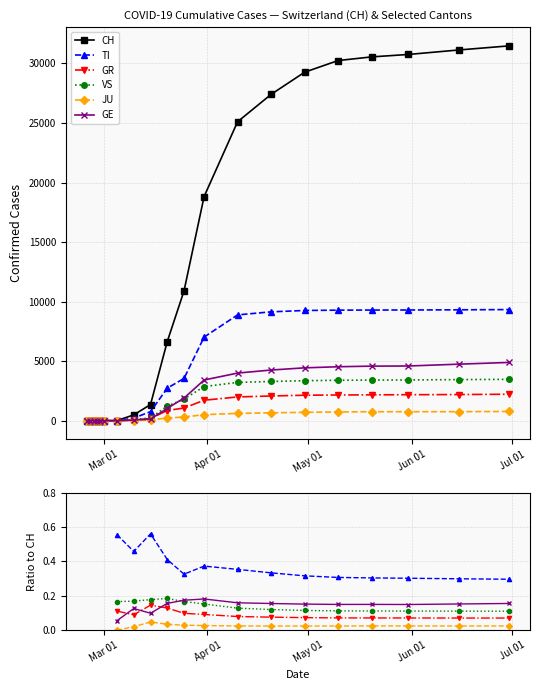

At how many categories does at least one series exceed 21946?

8